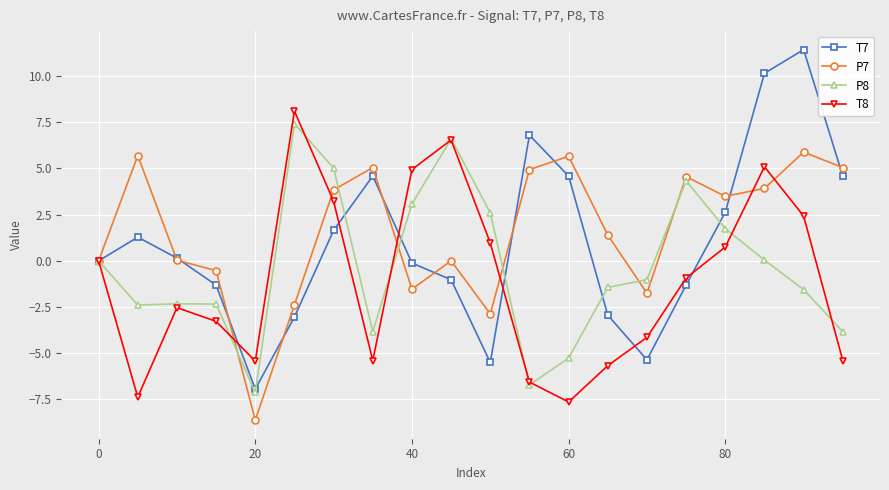

What is the value of the P7 point at the 7th from the left?

3.8